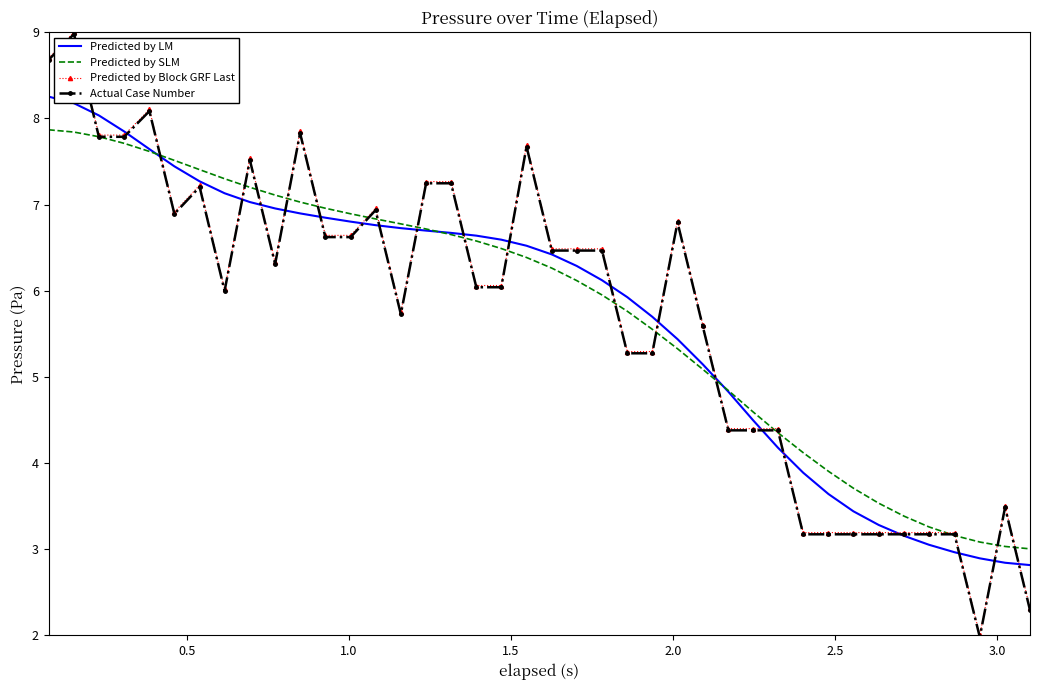

What is the maximum value for Predicted by Block GRF Last?

9.0